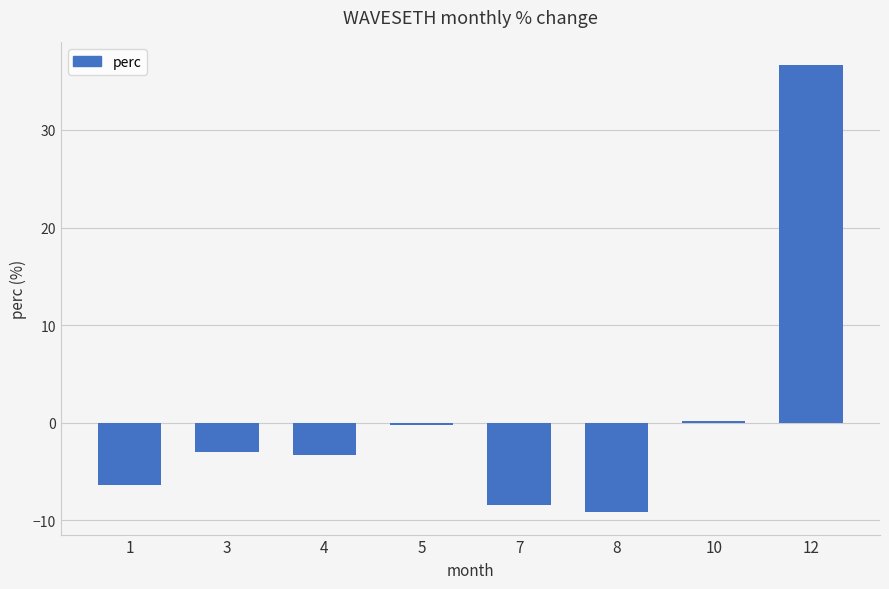

Reading left to right, what are all the values shown in this chart?

-6.3	-3.0	-3.3	-0.2	-8.5	-9.2	0.2	36.7